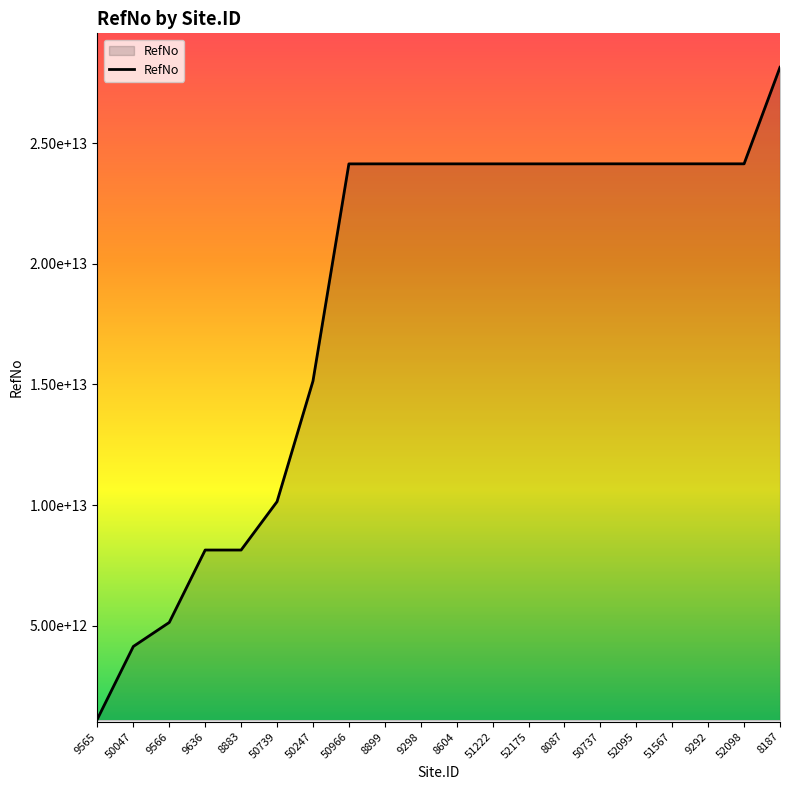

What is the sum of the values at 50247 and 8883?

23282472369201